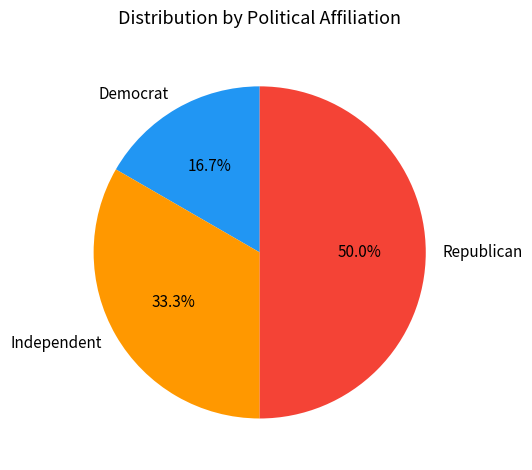

Approximately how many times larger is the value at Republican compared to Democrat?

3.0